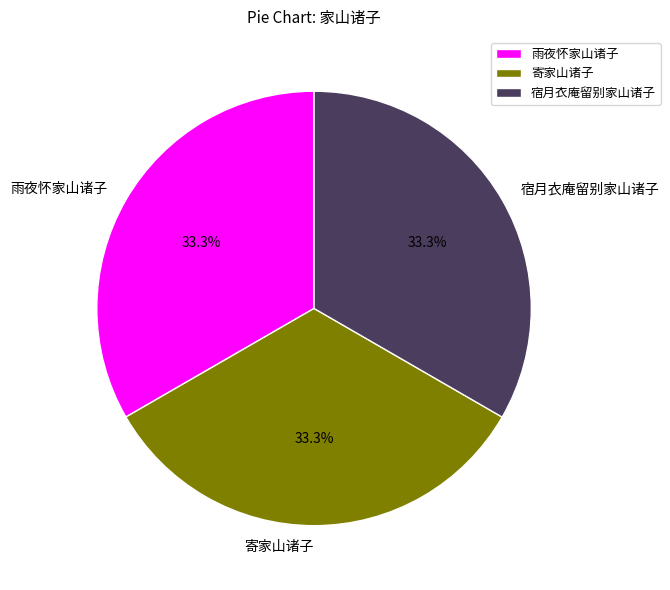

Is there a majority slice in this chart?

No